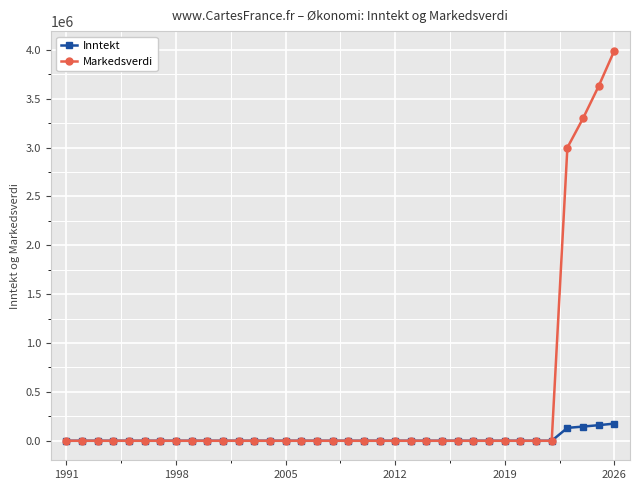

What is the maximum value for Markedsverdi?

3993000